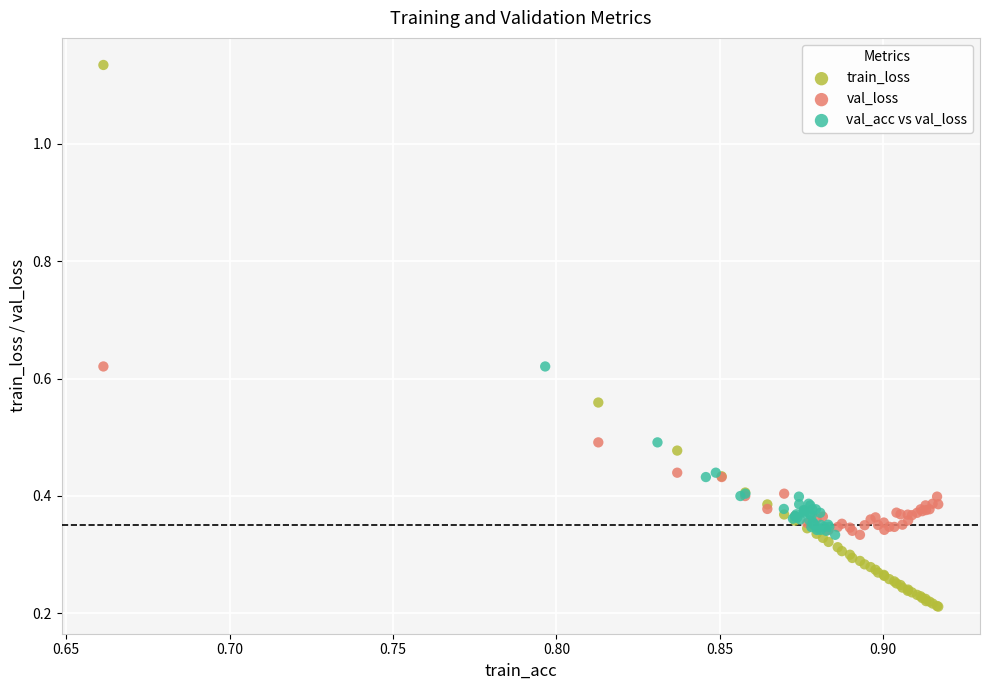

Which series has the largest Y range (max minus min)?

train_loss